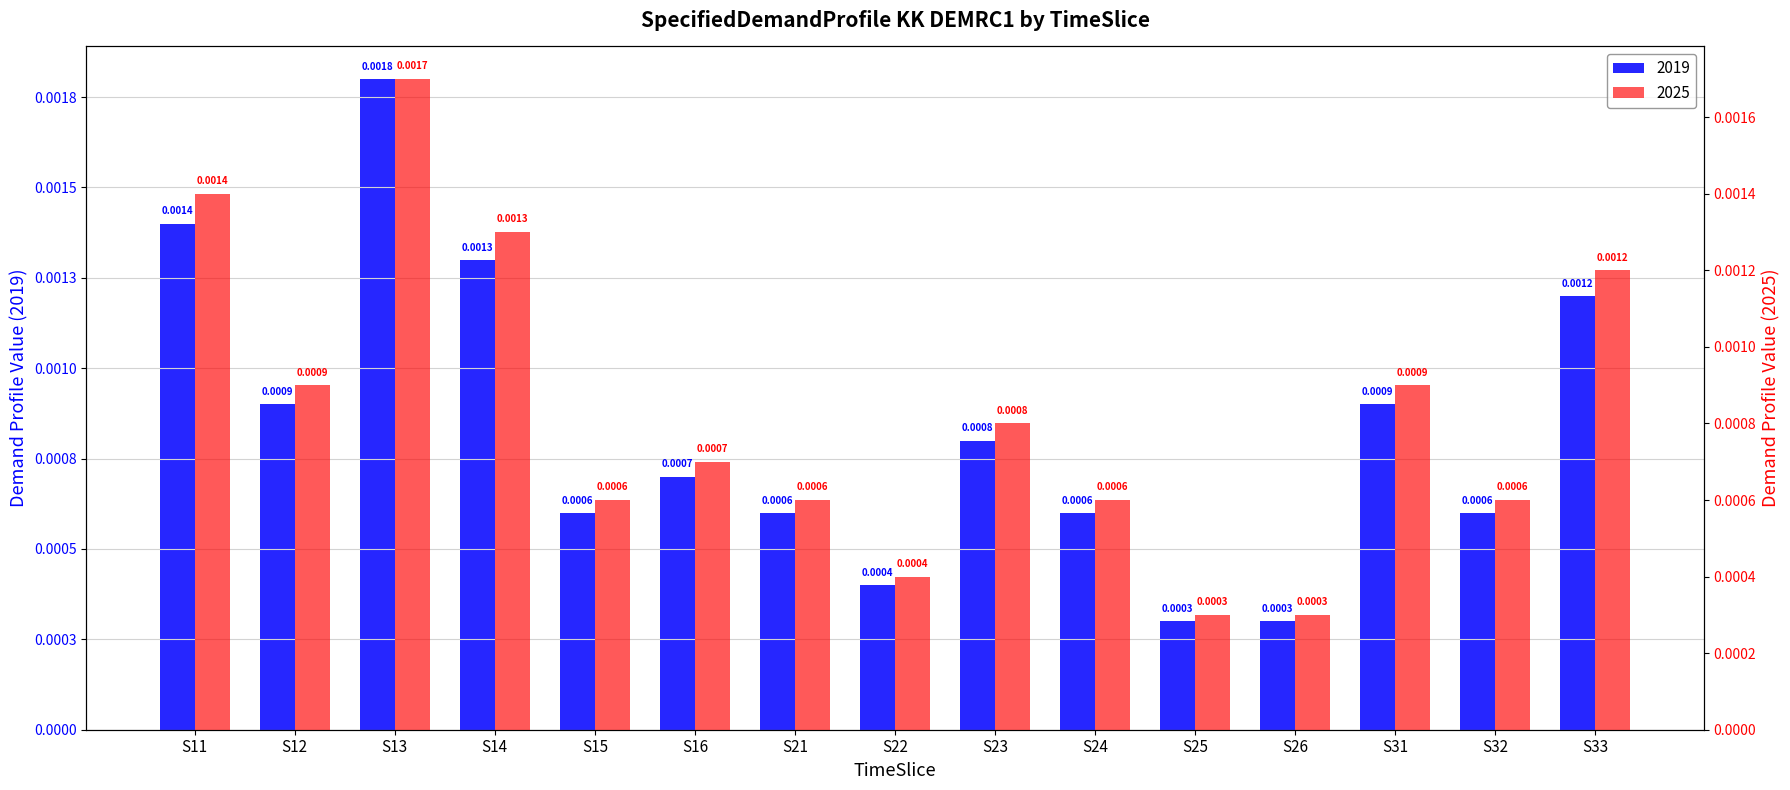

Count the number of categories in the chart.

15